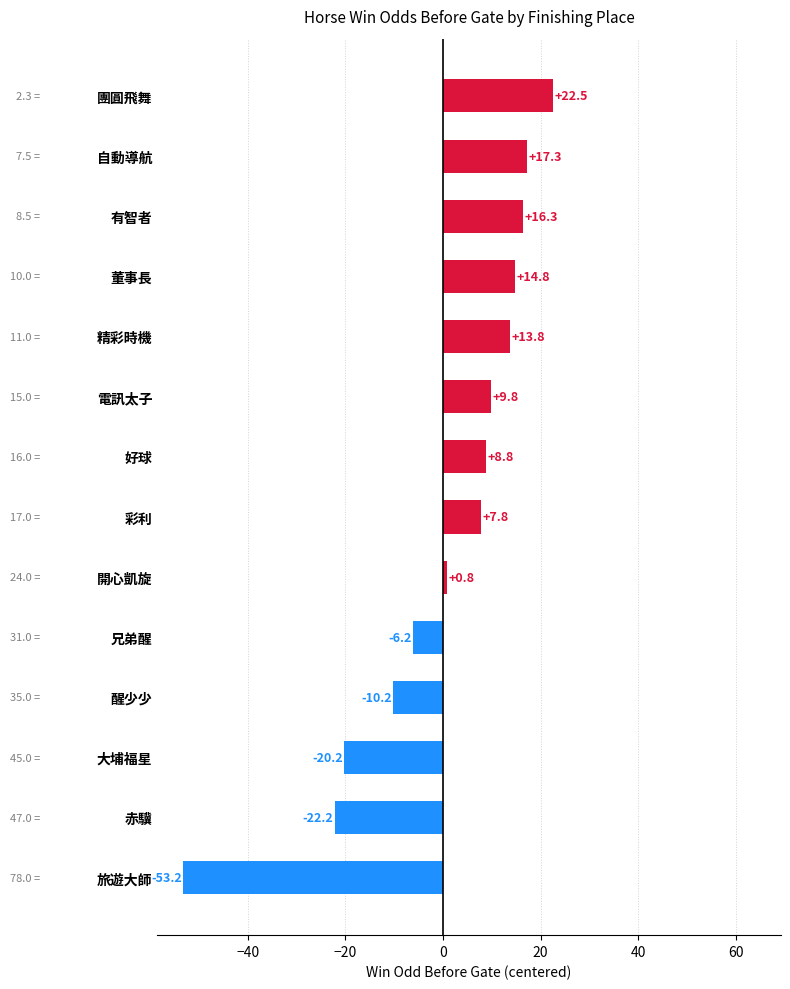

List the labels in order of value, smallest first.

旅遊大師, 赤驥, 大埔福星, 醒少少, 兄弟醒, 開心凱旋, 彩利, 好球, 電訊太子, 精彩時機, 董事長, 有智者, 自動導航, 團圓飛舞